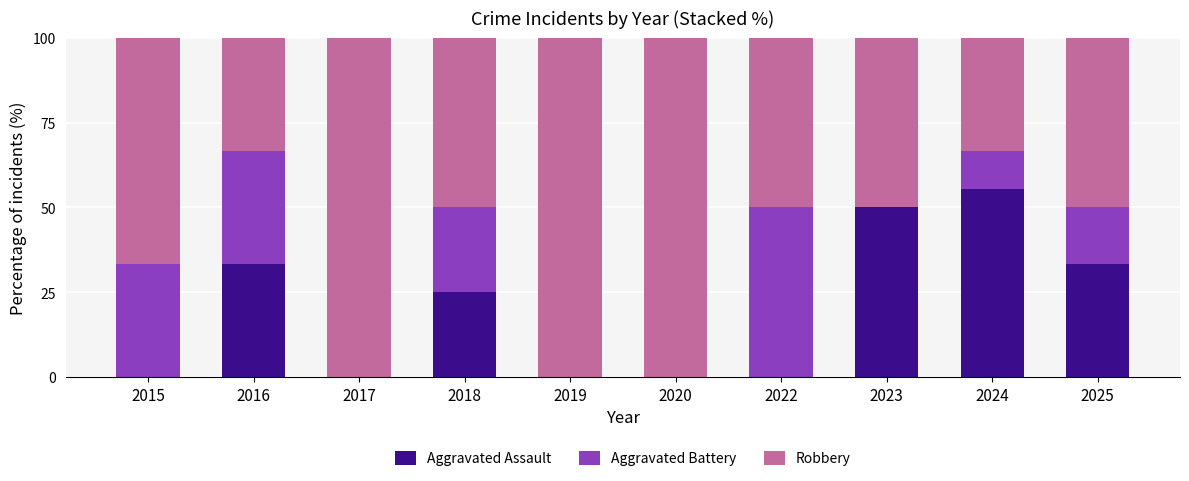

True or false: Aggravated Assault has a value of -33.6 at 2017.

False